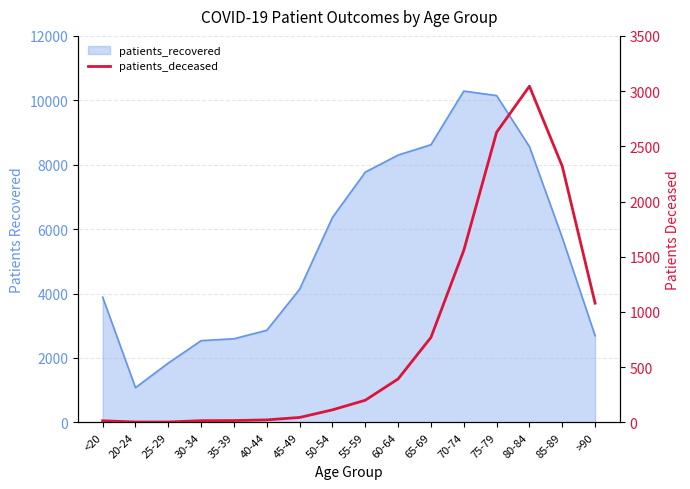

What is the label of the 15th point from the left?

85-89